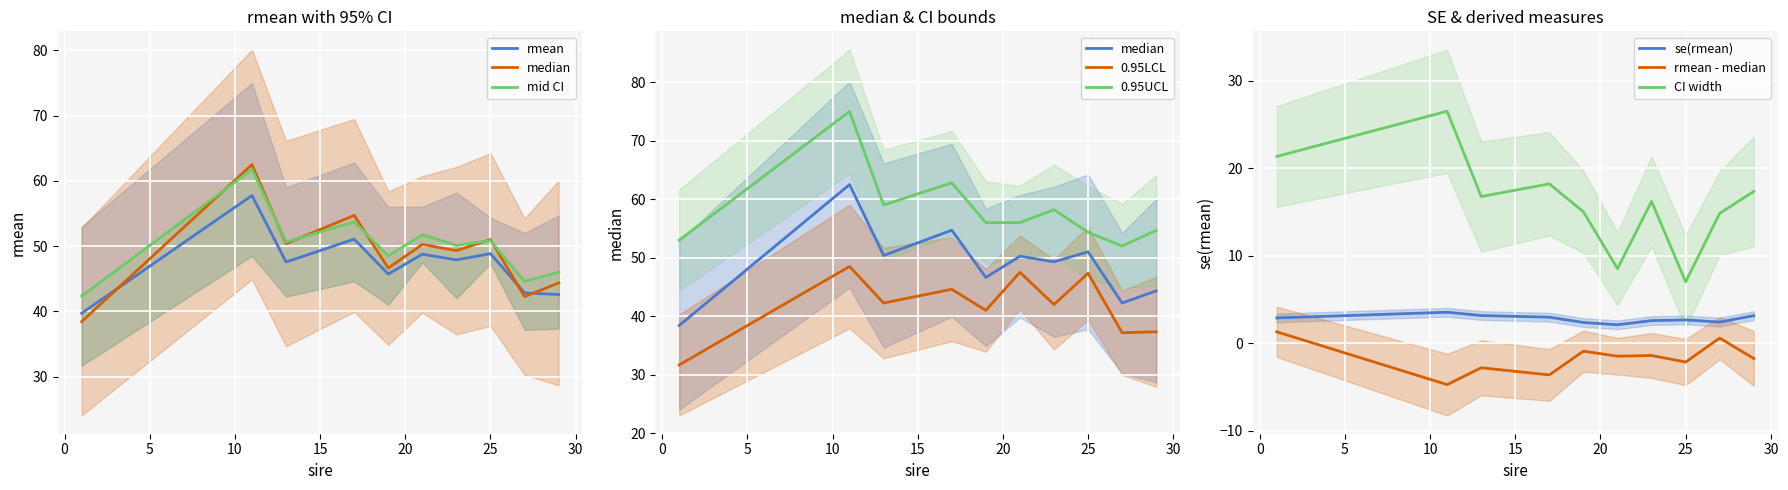

True or false: 0.95UCL and se(rmean) intersect in this chart.

False